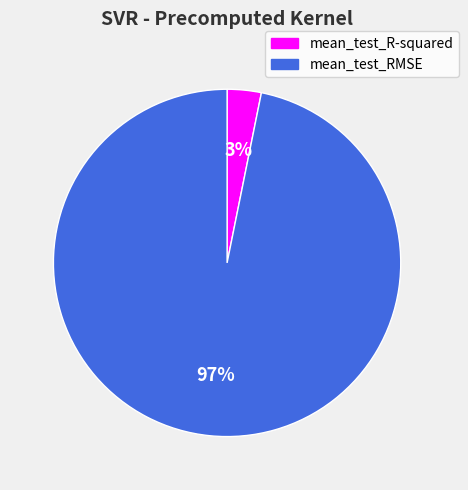

How many segments does this pie chart have?

2